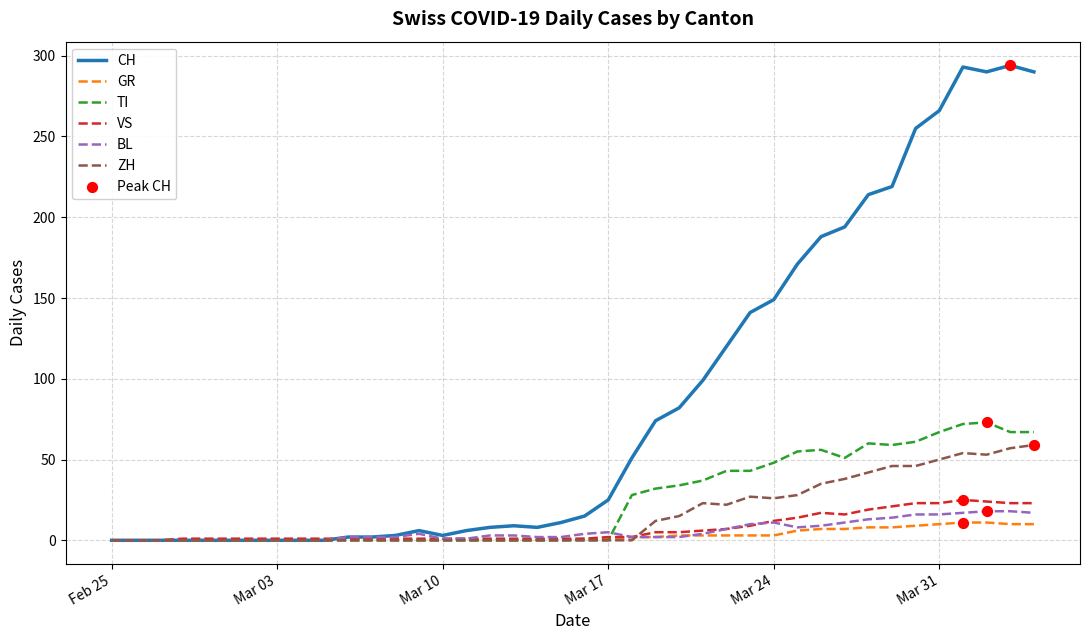

Which series has the largest total across all categories?

CH